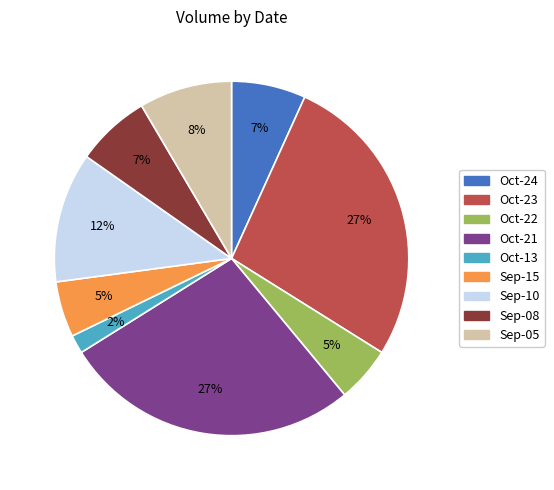

Which has a higher value, Oct-24 or Oct-21?

Oct-21